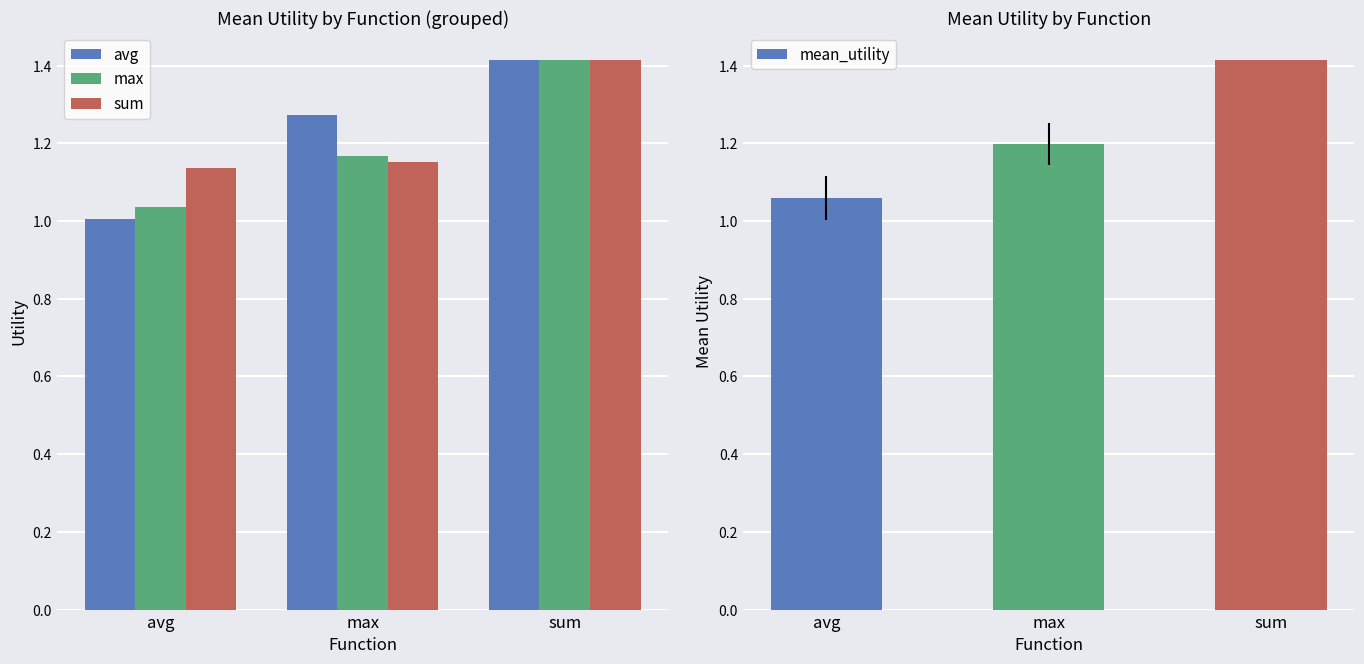

Which series has the widest spread of values?

avg